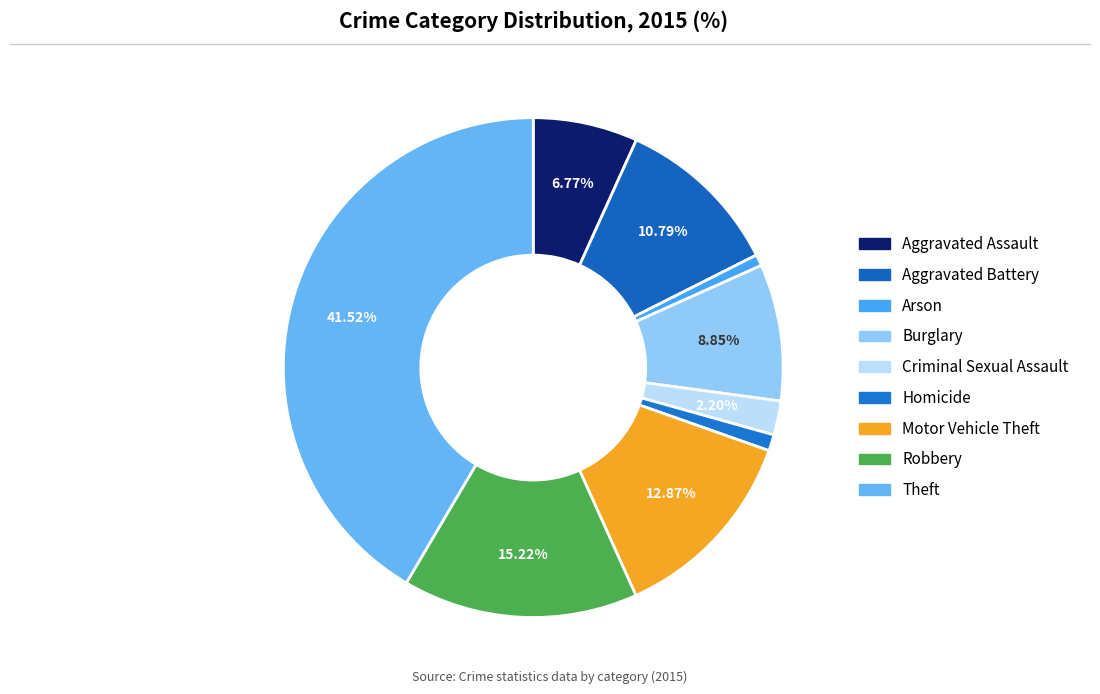

Rank the categories by value from lowest to highest.

Arson, Homicide, Criminal Sexual Assault, Aggravated Assault, Burglary, Aggravated Battery, Motor Vehicle Theft, Robbery, Theft